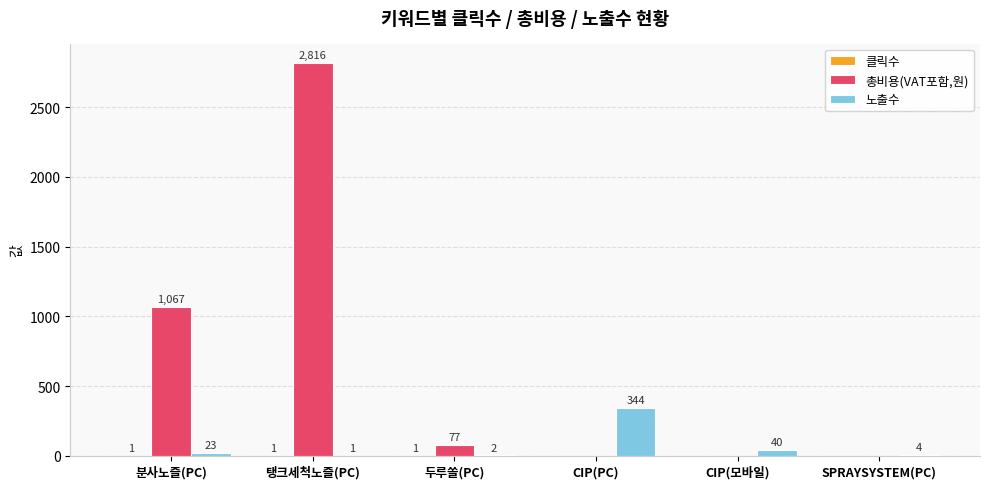

Which series changed the most between 탱크세척노즐(PC) and CIP(모바일)?

총비용(VAT포함,원)